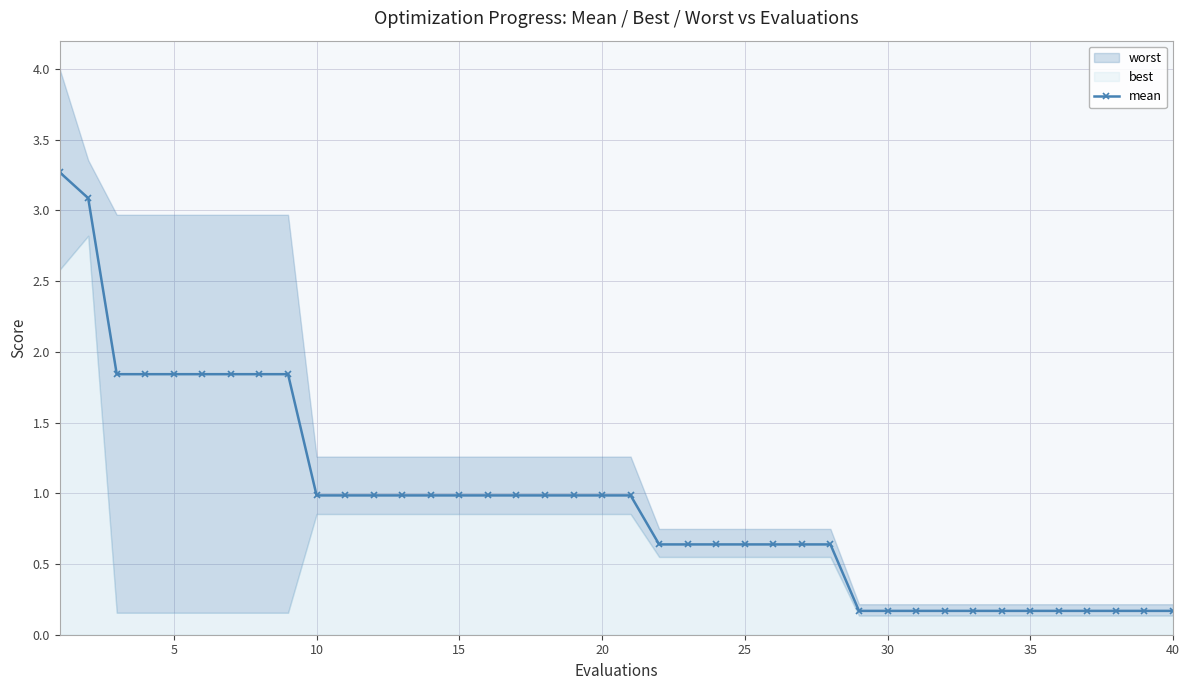

What is the maximum value for mean?

3.3